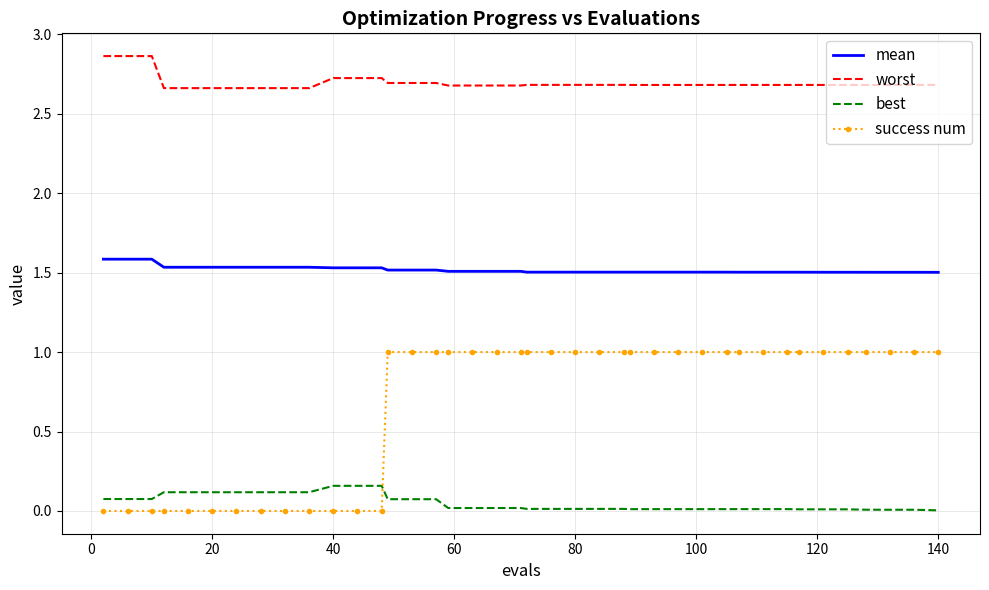

Rank the series by their maximum value, from highest to lowest.

worst, mean, success num, best